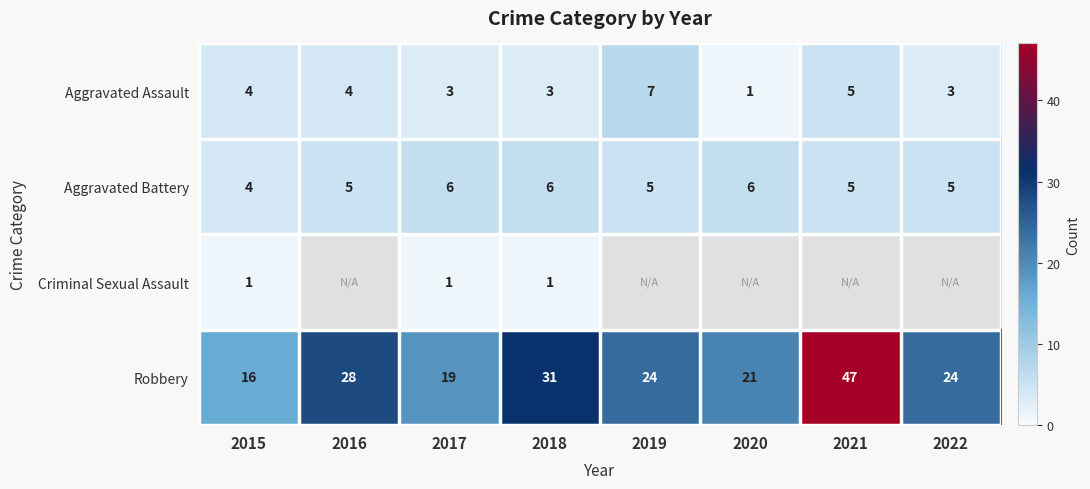

Which category has the highest value in the Aggravated Assault series?

2019